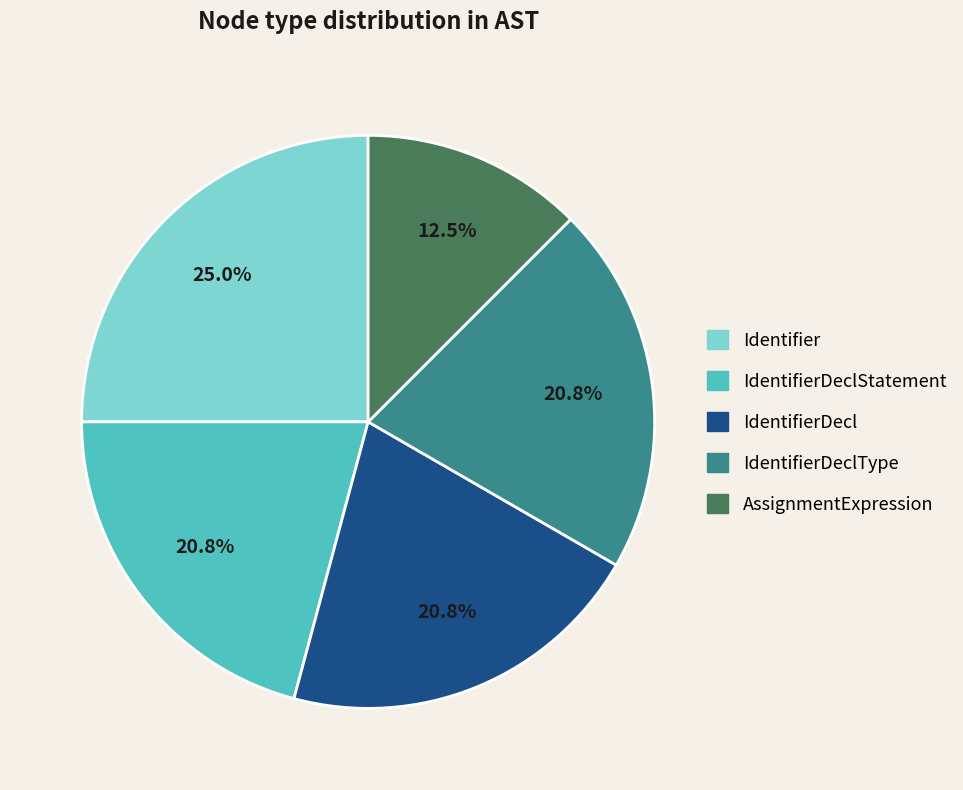

Which slice is the smallest?

AssignmentExpression